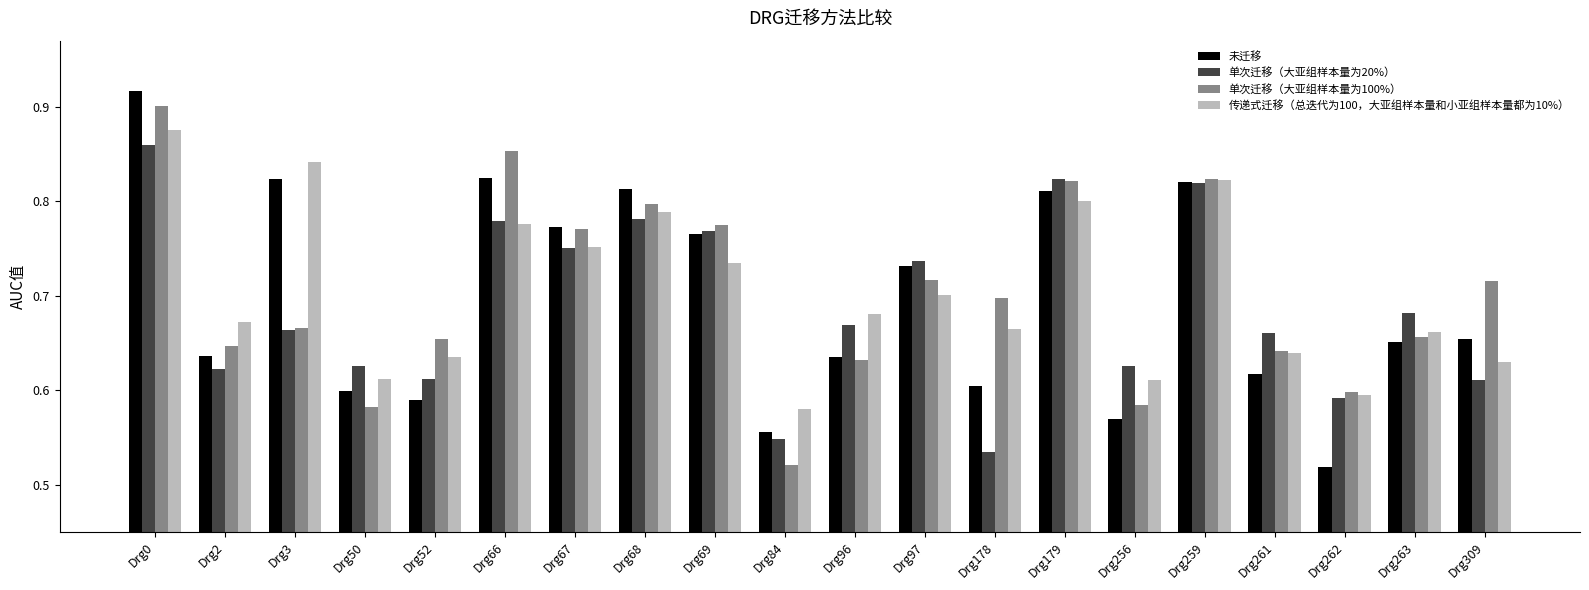

At how many categories does at least one series exceed 0?

20